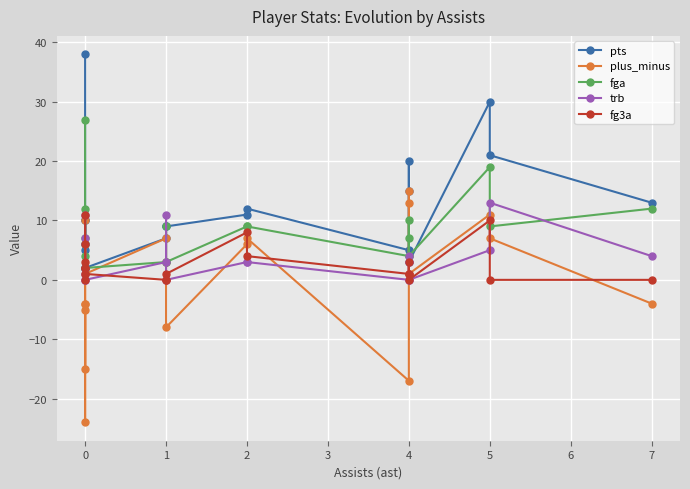

The value of trb at 0 is -5. True or false?

False